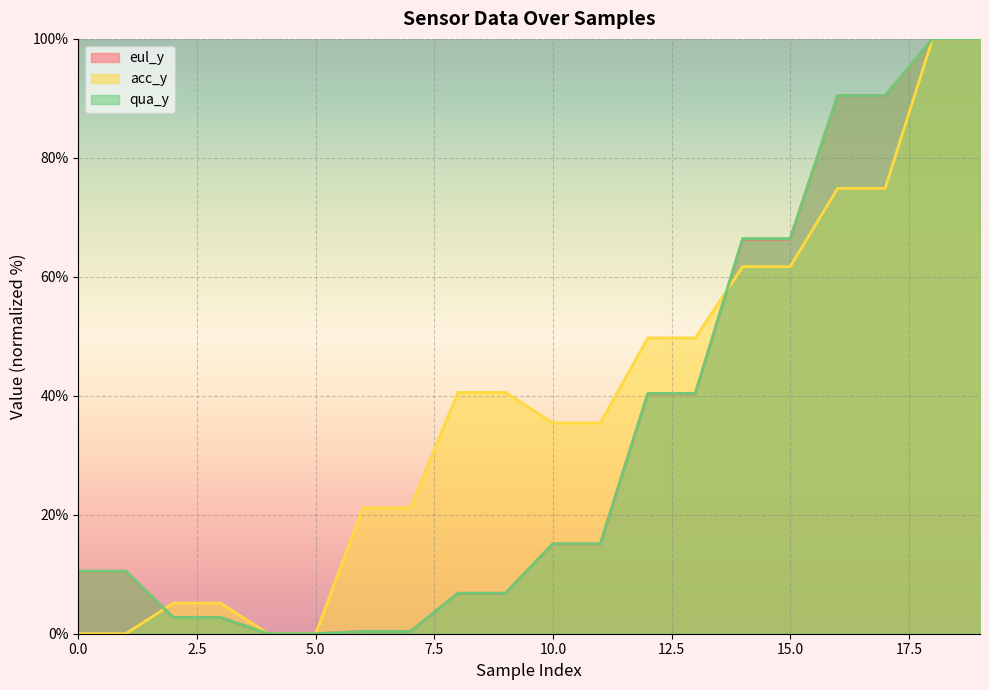

How many lines are shown in the chart?

3